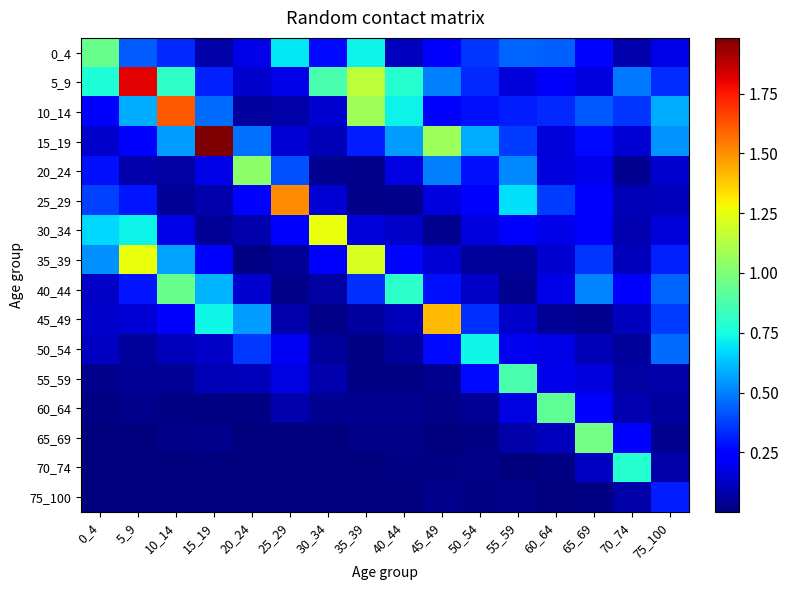

Which series has the widest spread of values?

15_19